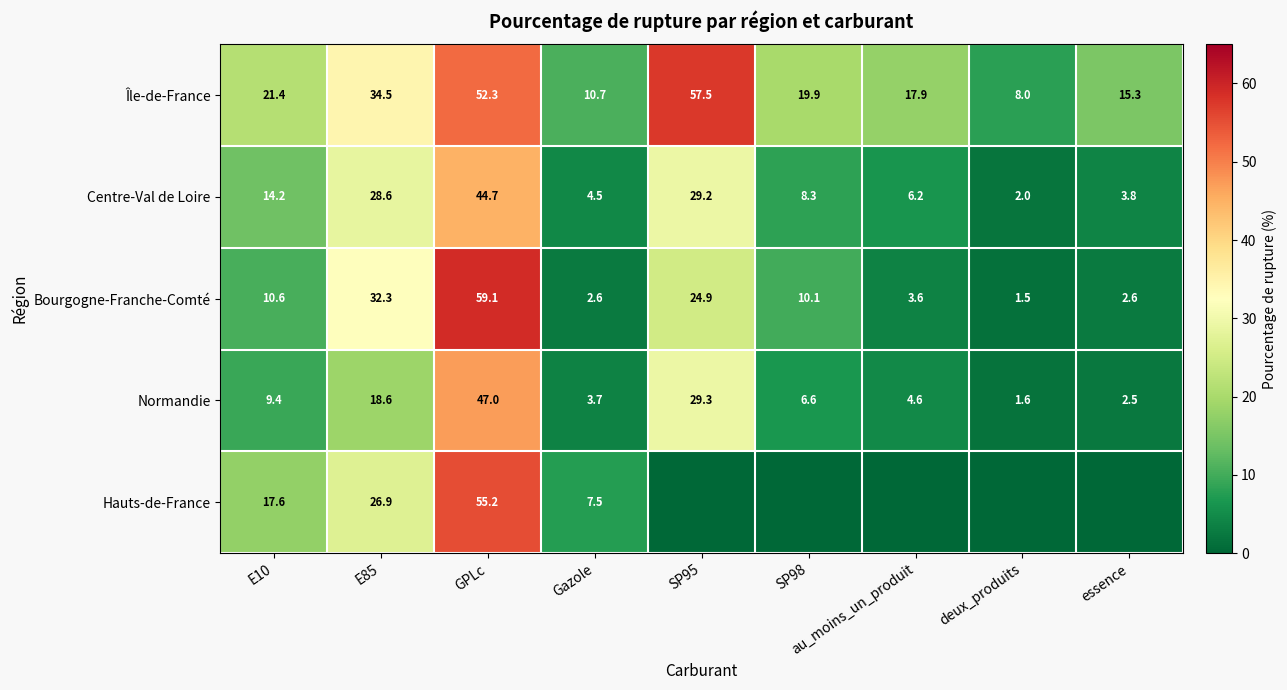

The value of Centre-Val de Loire at SP95 is 19.9. True or false?

False